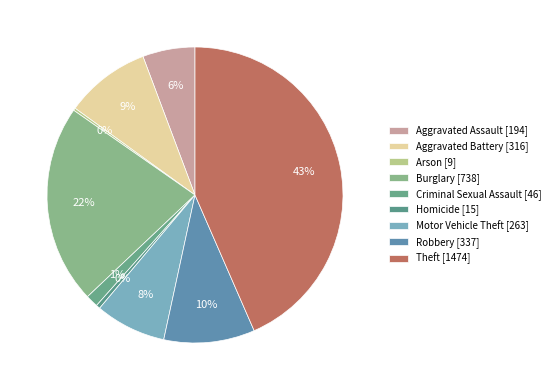

Which category has the smallest portion of the pie?

Arson